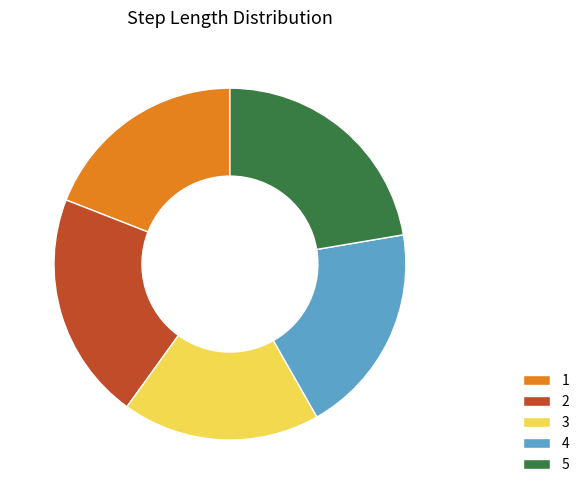

Do 2 and 5 together represent more than half of the pie?

No